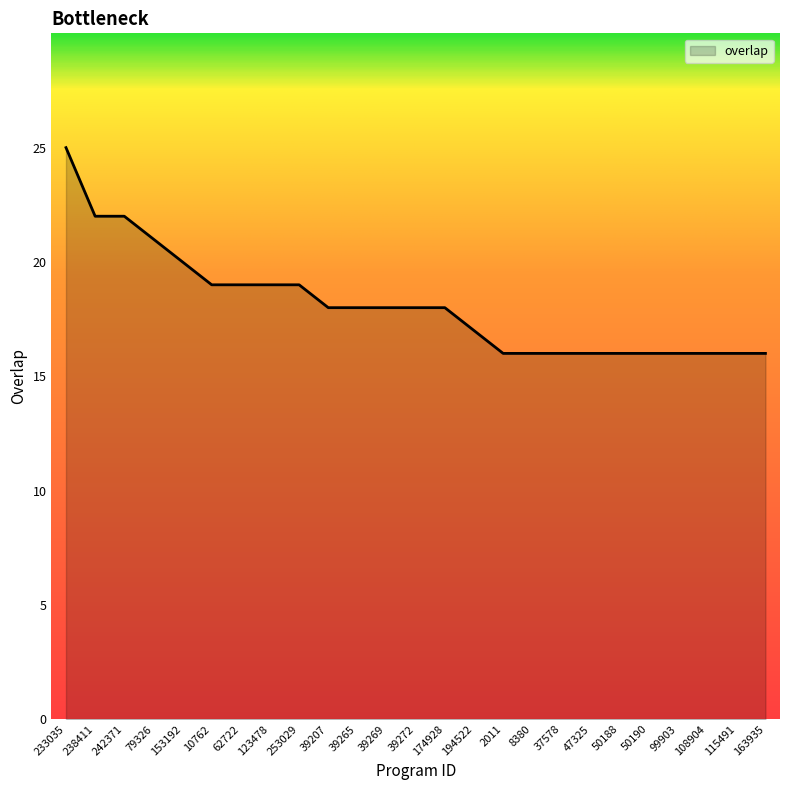

Is it true that the value at 115491 is 16?

True